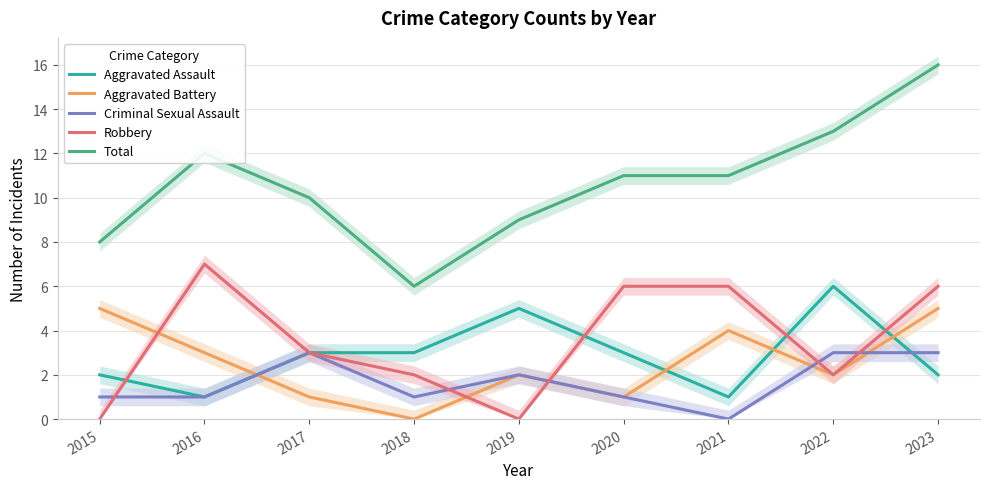

Which series has the largest total across all categories?

Total